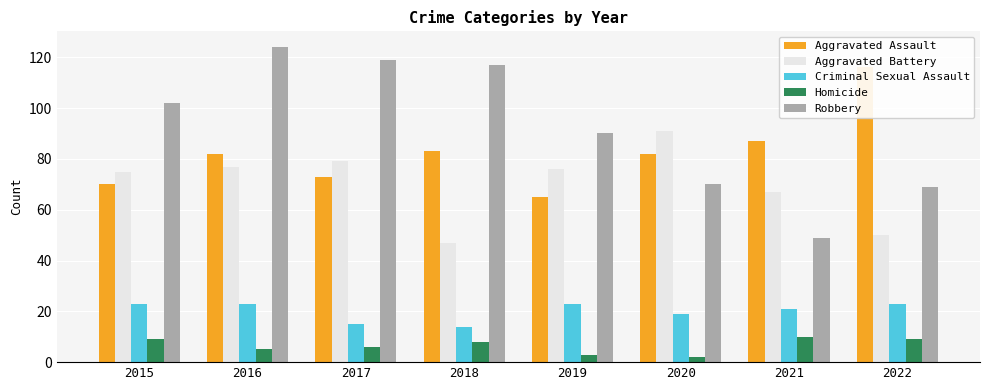

What is the difference between the maximum and minimum values in the Criminal Sexual Assault series?

9